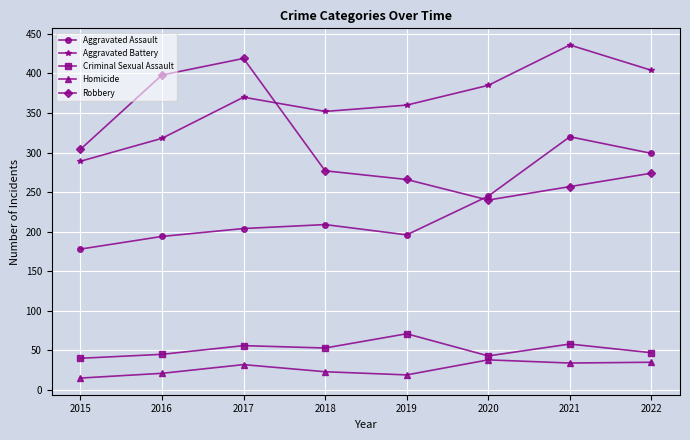

What is the sum of all Homicide values?

217